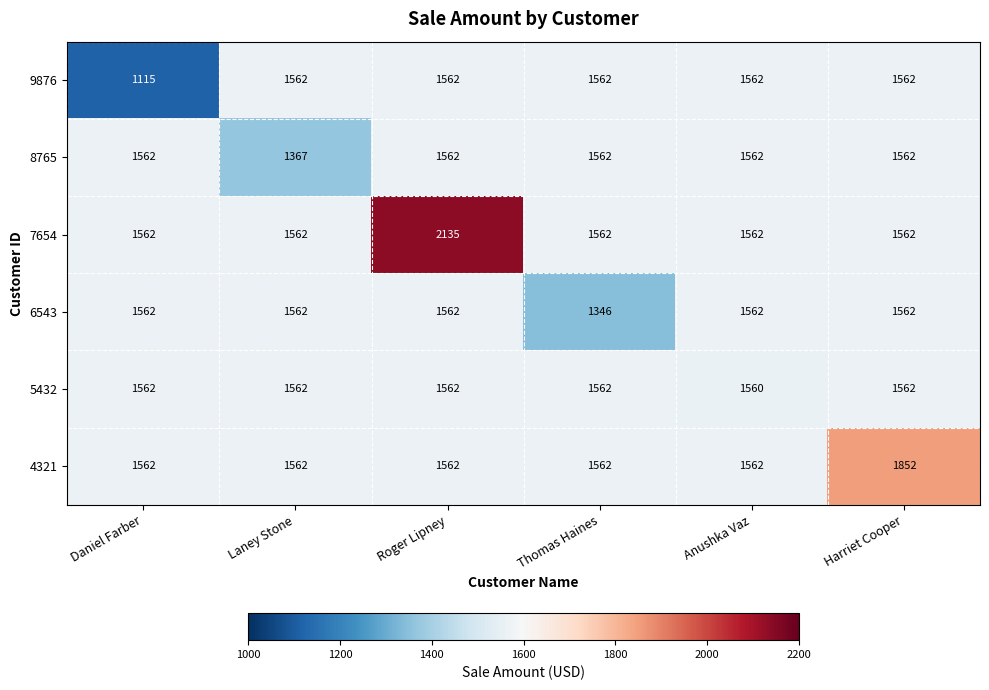

What is the difference between the second highest and minimum values in the 6543 series?

216